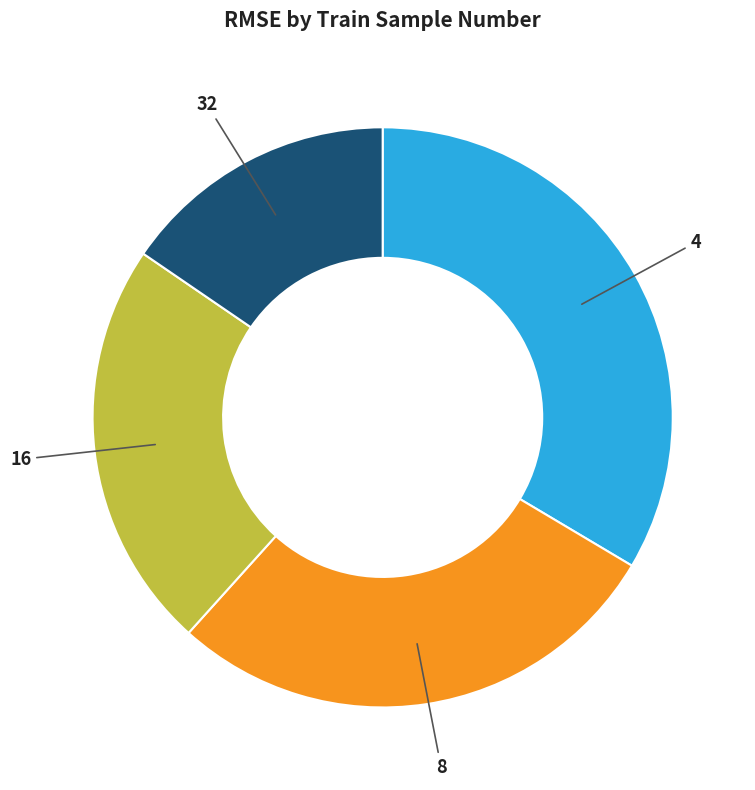

What is the largest slice in the pie chart?

4